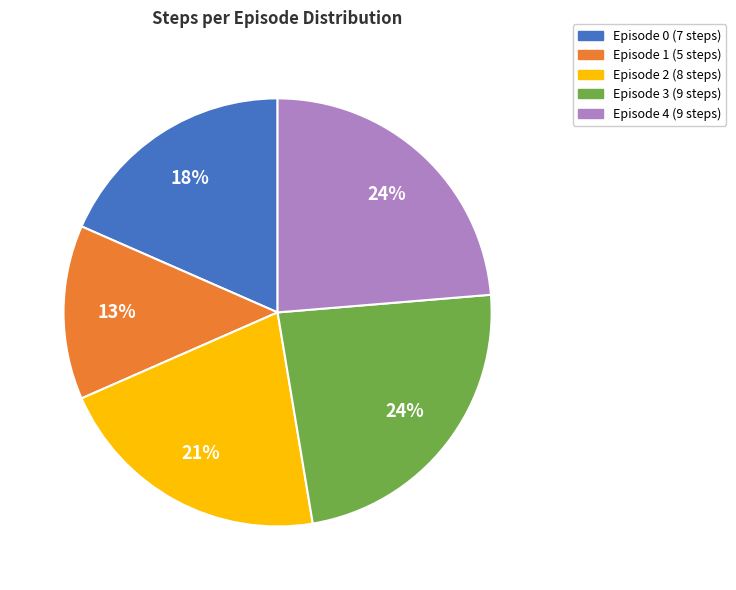

Count the number of slices in the pie.

5